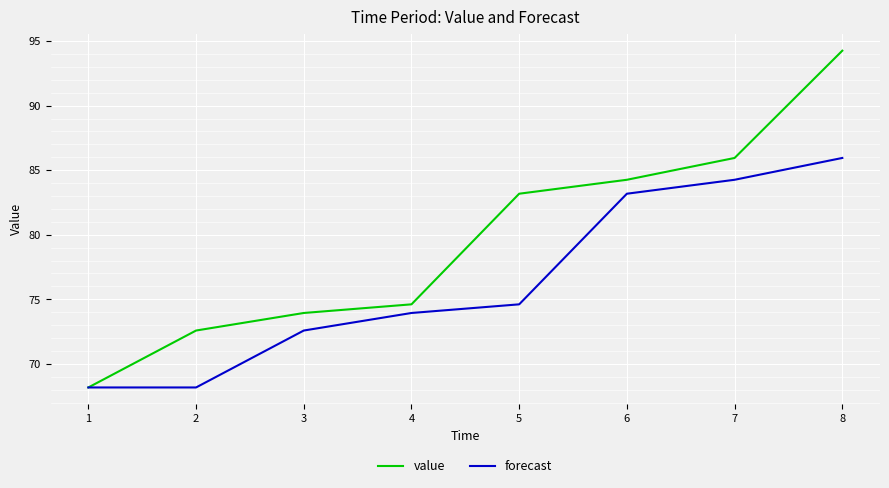

What is the sum of all forecast values?

610.9